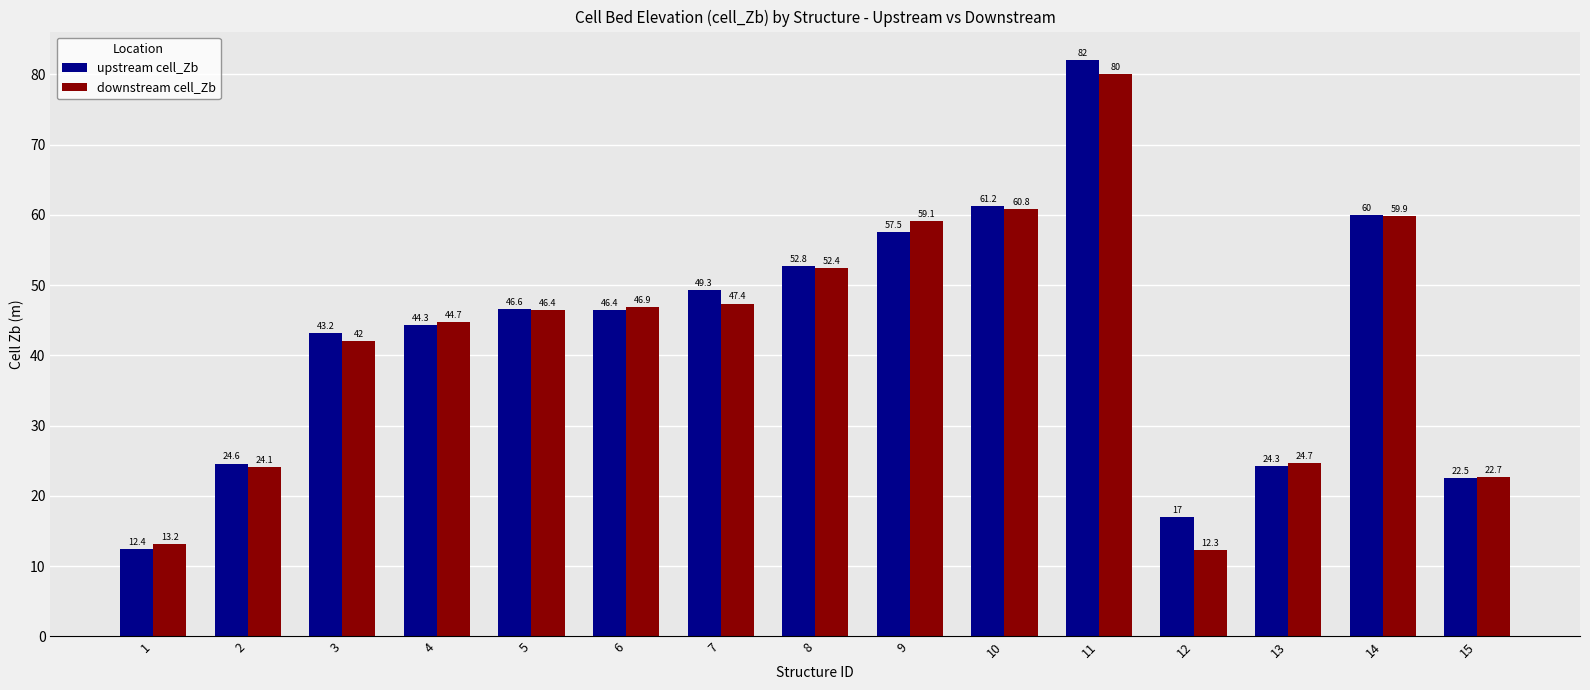

Where does the upstream cell_Zb series first go above 46?

5